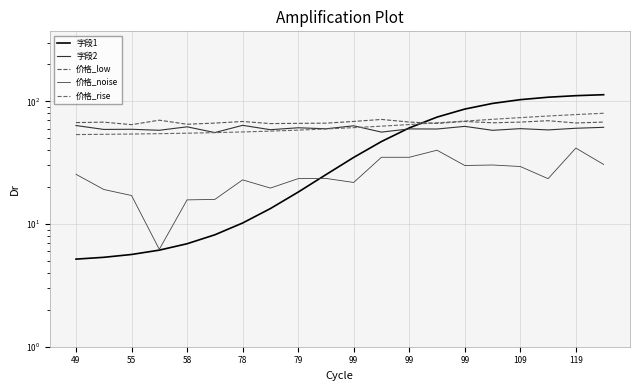

Which series has the largest range (max minus min)?

字段1